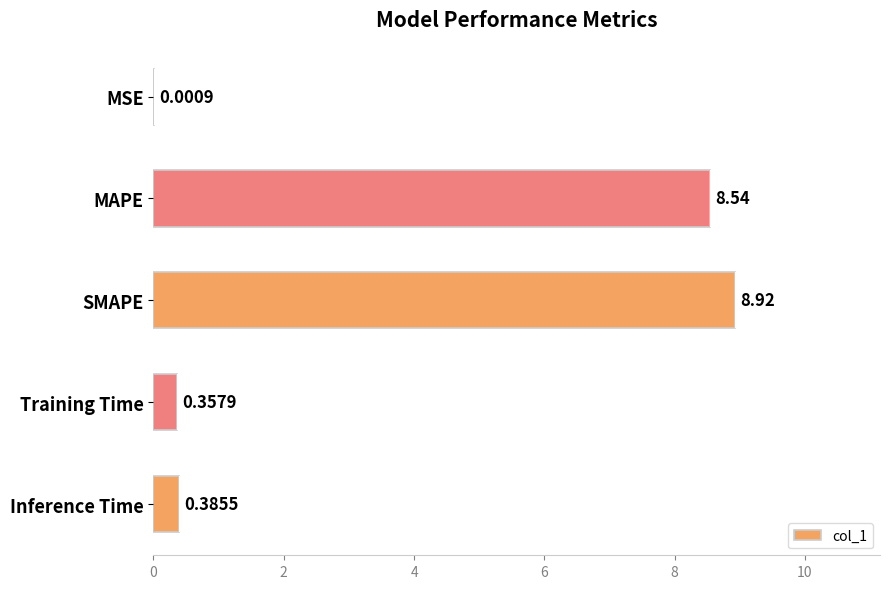

How many data points does each series have?

5